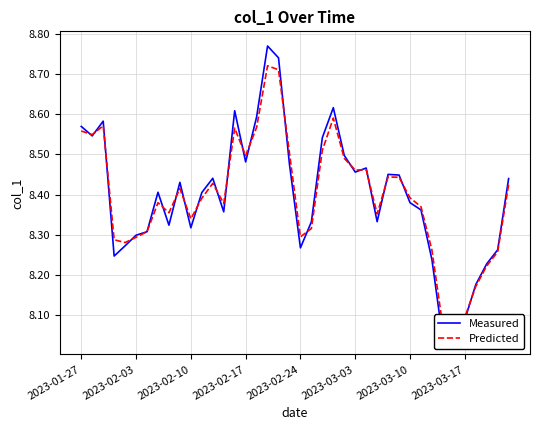

Is it true that Measured equals 8.4 at 13?

True